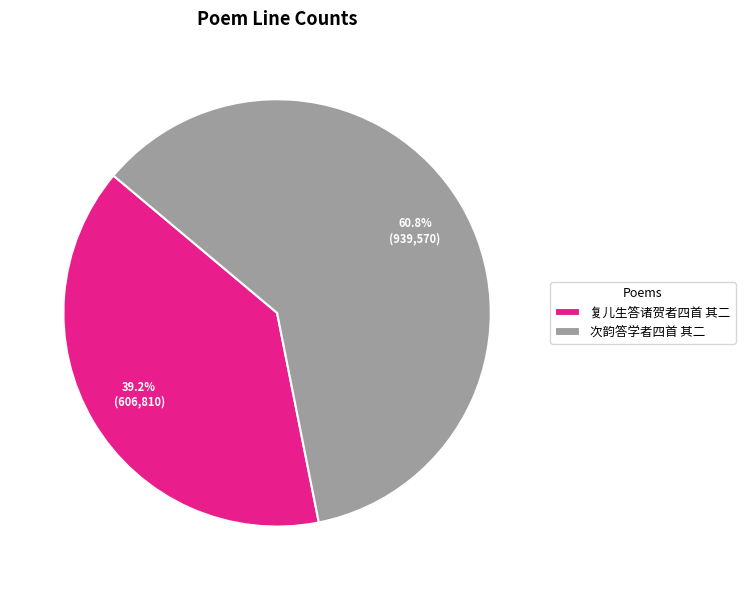

Does any single category account for the majority?

Yes